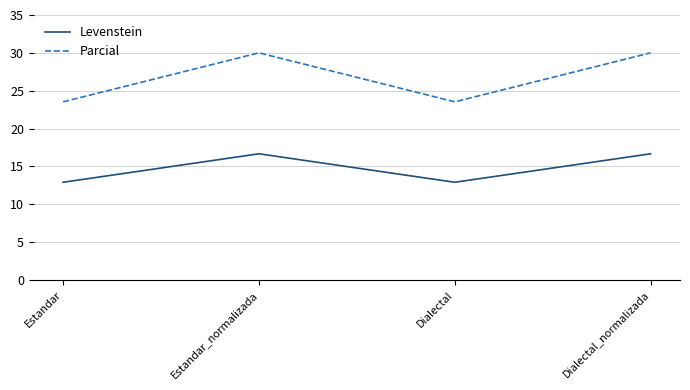

Does the chart have visible grid lines?

Yes